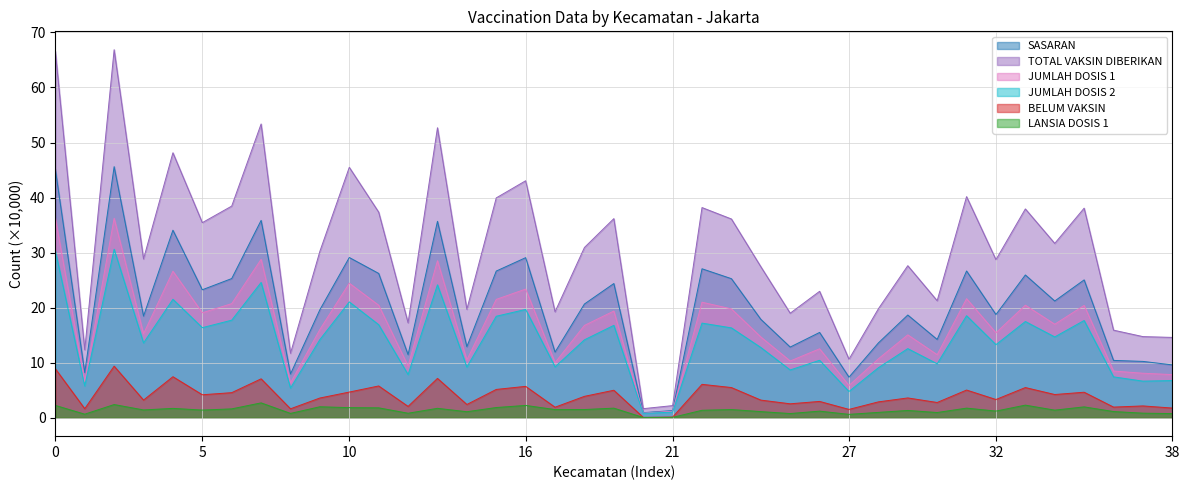

In LANSIA DOSIS 1, how many points are higher than both neighbors (excluding endpoints)?

13